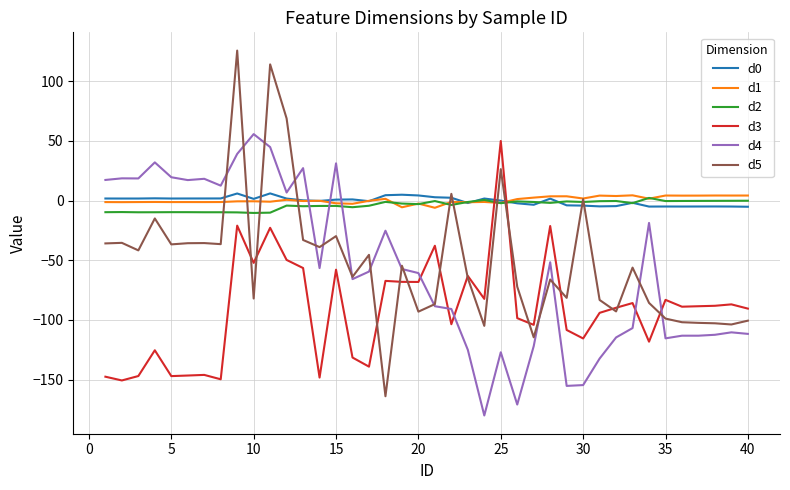

True or false: d4 and d1 cross at least once.

True